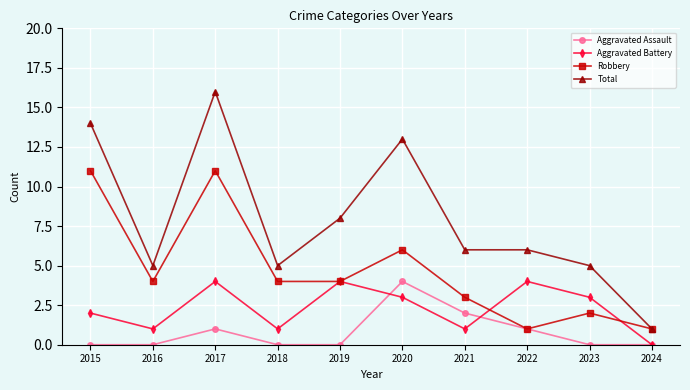

What is the sum of all Aggravated Assault values?

8